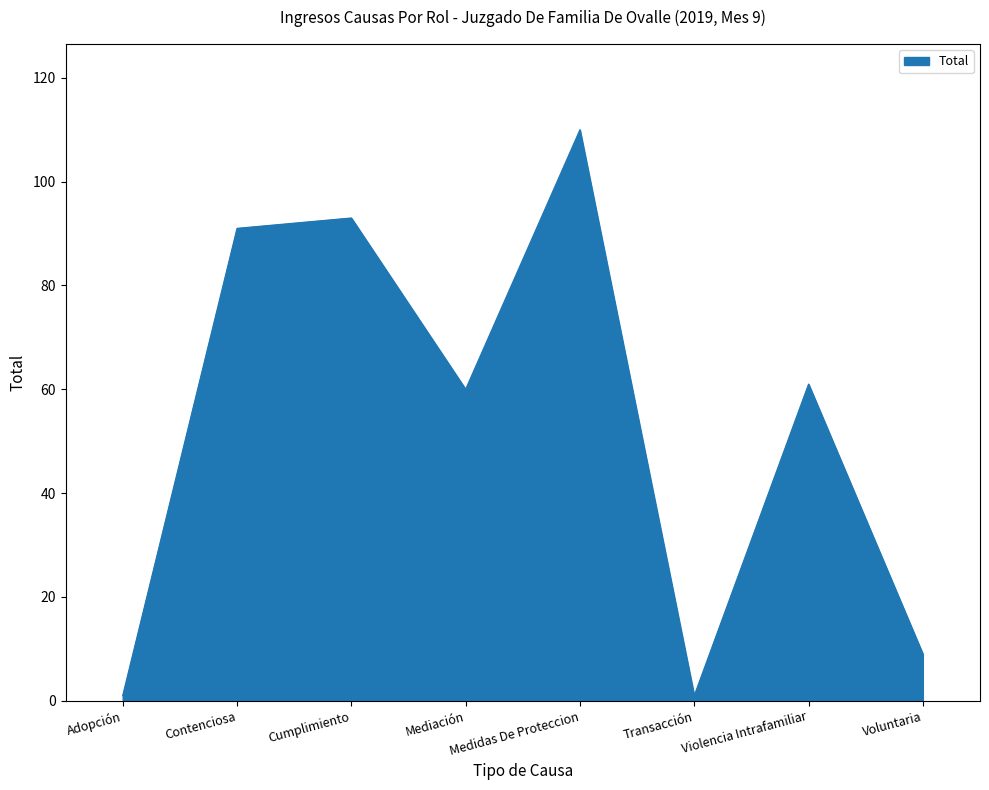

Reading left to right, transcribe all the data shown in this chart.

Adopción=1	Contenciosa=91	Cumplimiento=93	Mediación=60	Medidas De Proteccion=110	Transacción=1	Violencia Intrafamiliar=61	Voluntaria=9